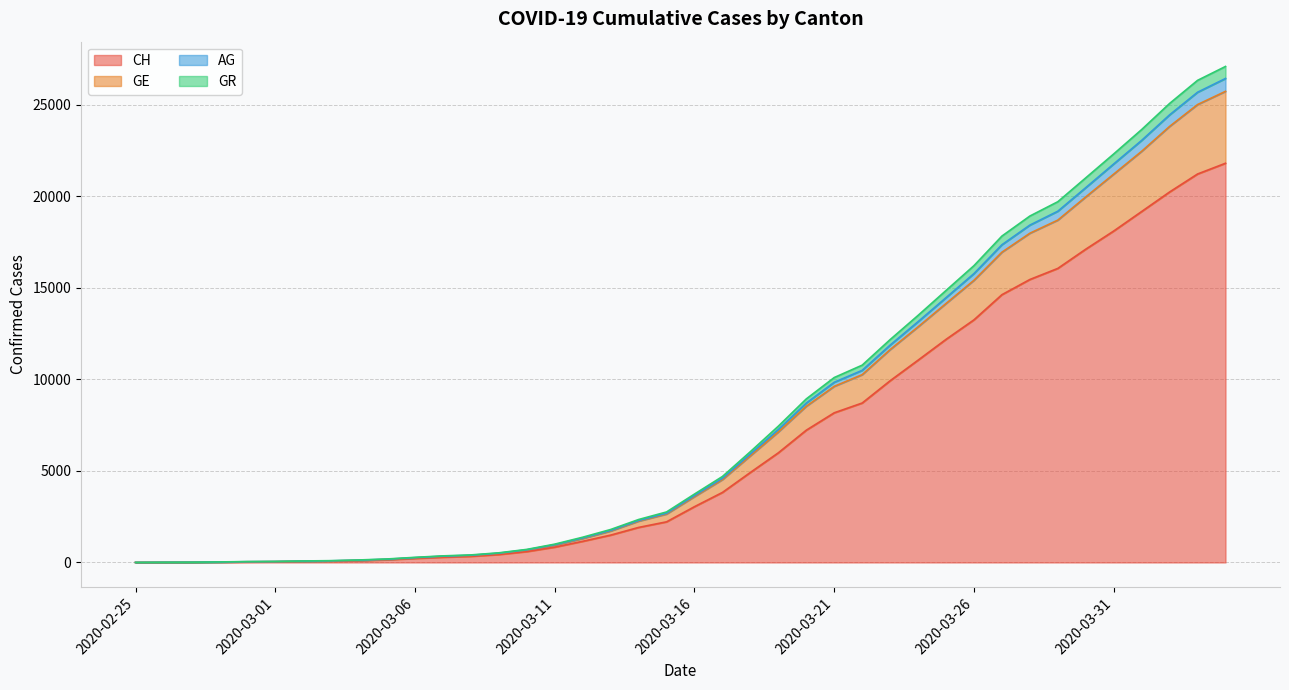

Does the chart have visible grid lines?

Yes